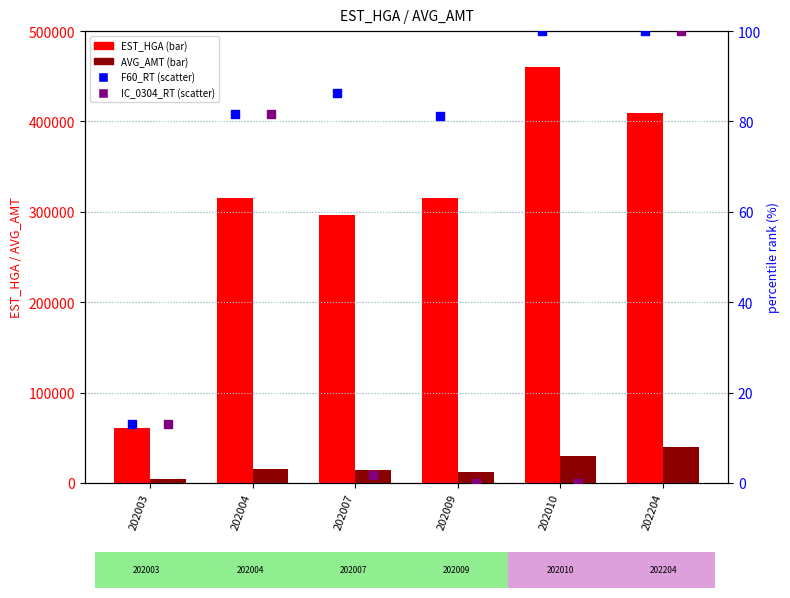

Is the value of EST_HGA at 202010 greater than the value of F60_RT at 202004?

Yes